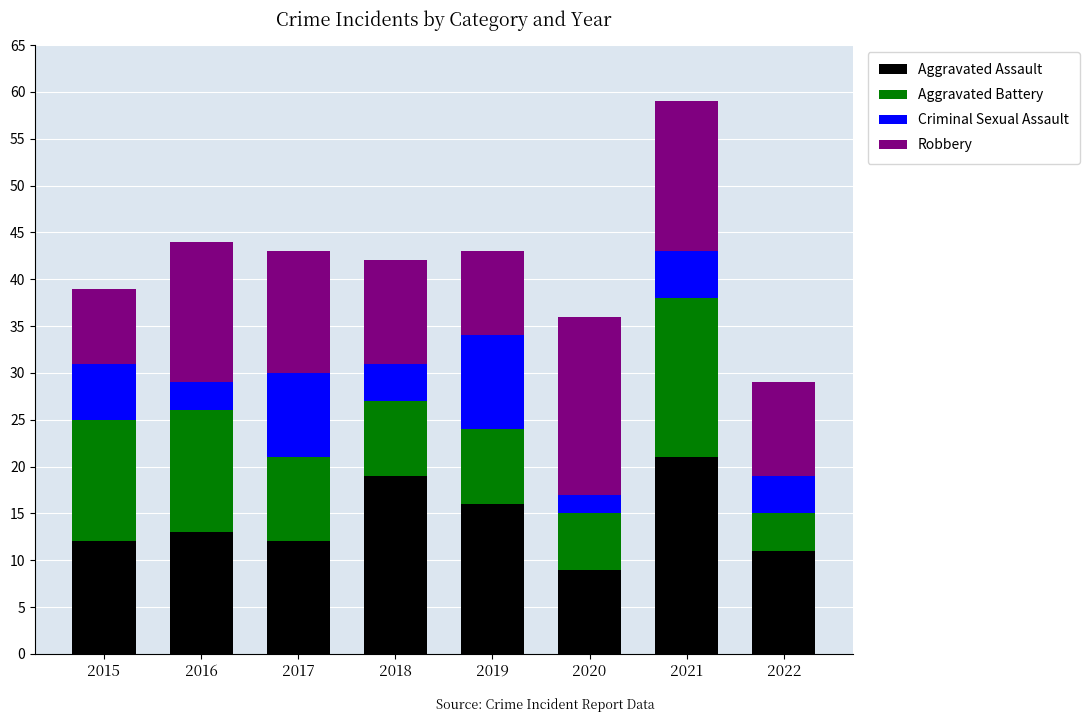

How many data points in Aggravated Assault are less than 13?

4